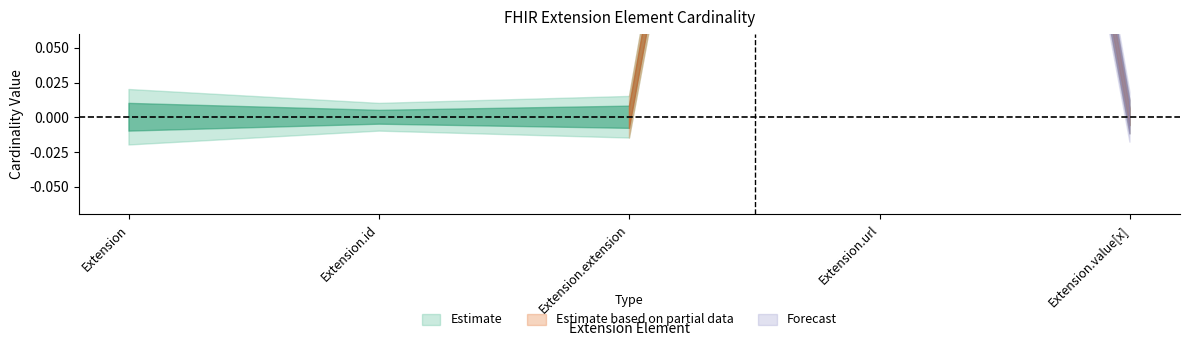

Reading left to right, what are all the values shown in this chart?

Min: 0	0	0	1	0
Base Min: 0	0	0	1	0